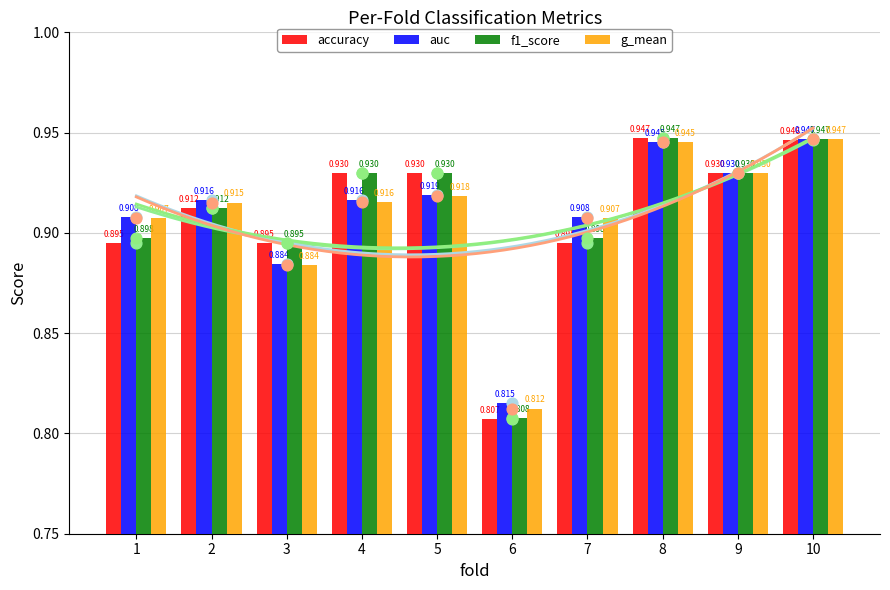

At how many categories does at least one series exceed 0?

10